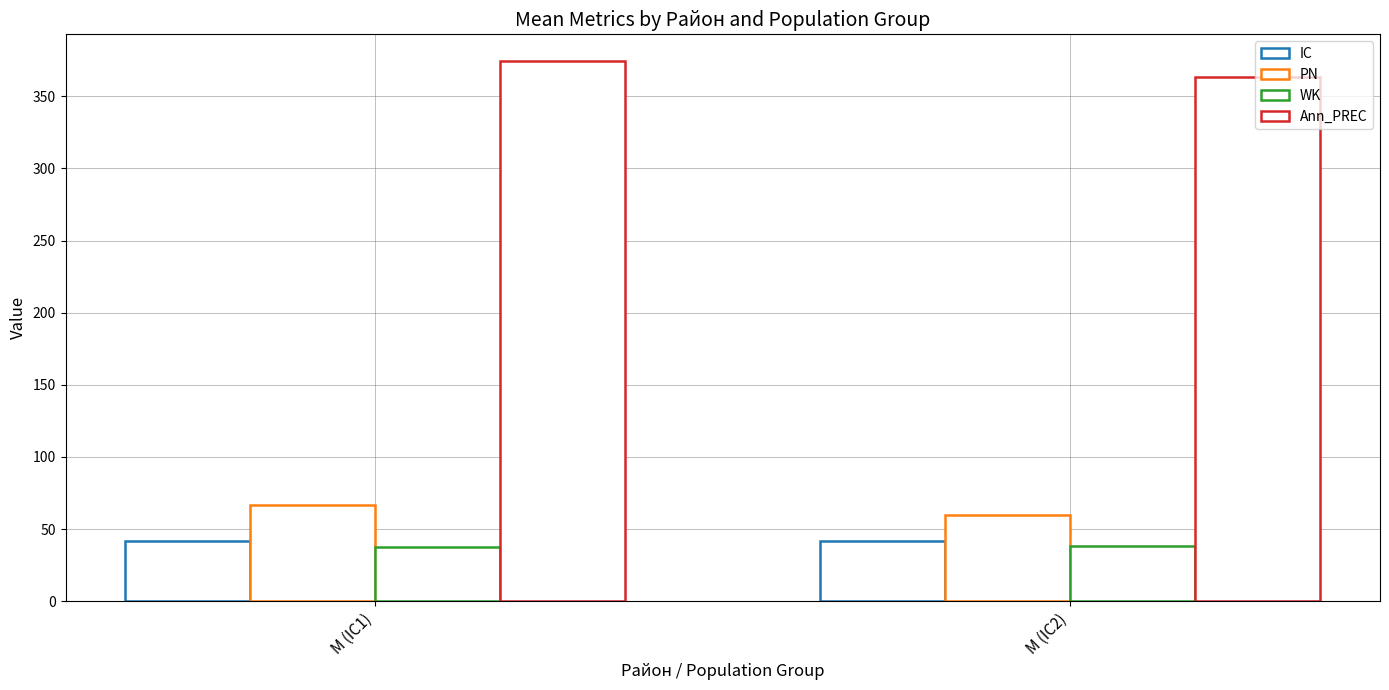

How many bars are there in total?

8